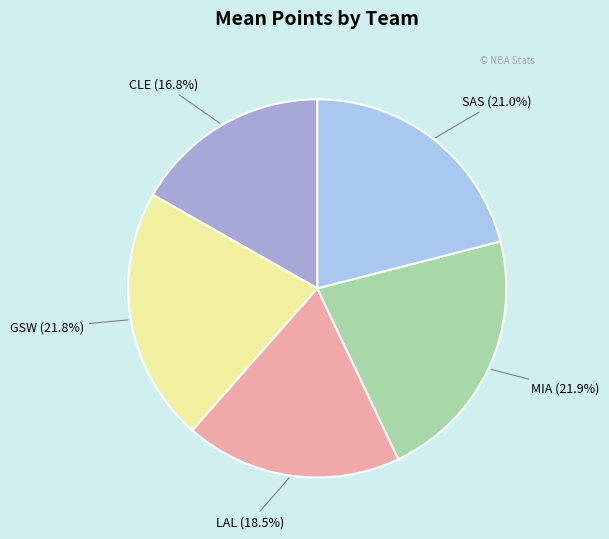

How many segments does this pie chart have?

5